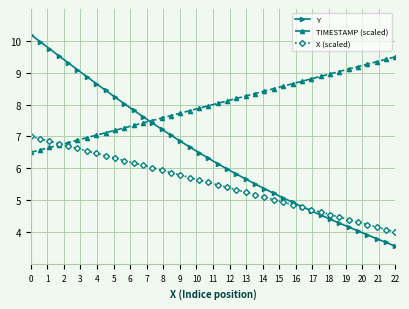

Which series has the largest range (max minus min)?

Y